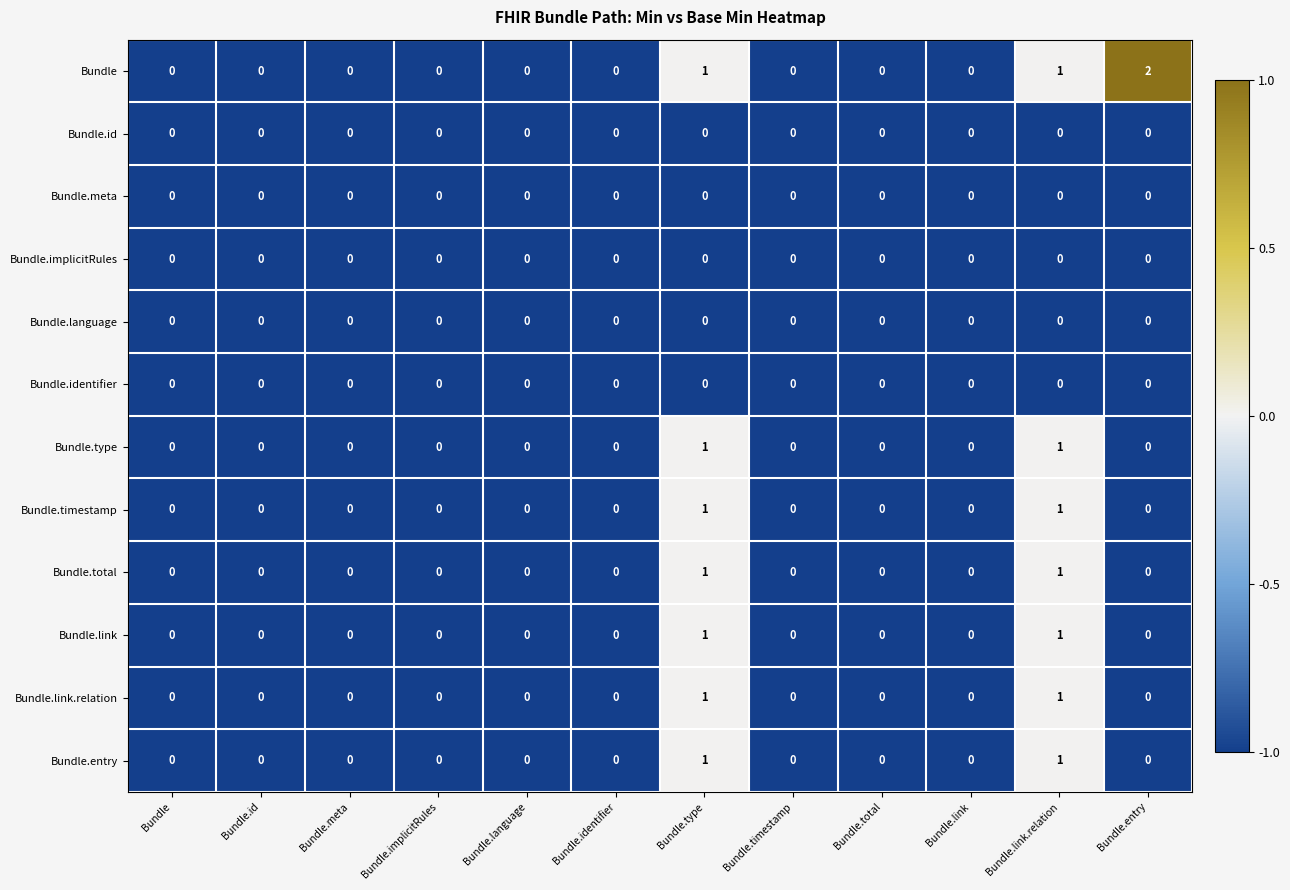

Which series has the widest spread of values?

Bundle